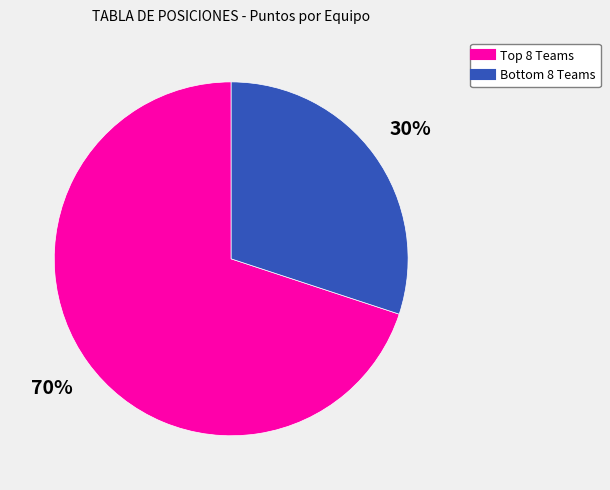

Is there a majority slice in this chart?

Yes